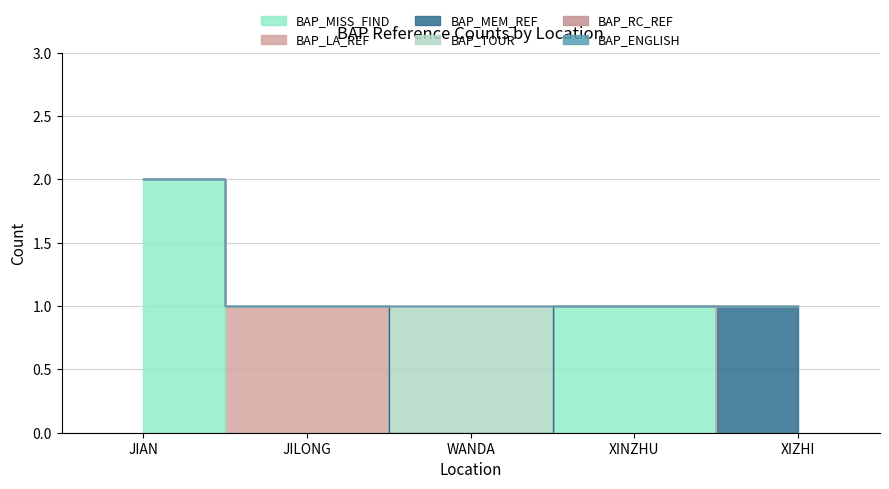

What is the difference between the maximum and minimum values in the BAP_LA_REF series?

1